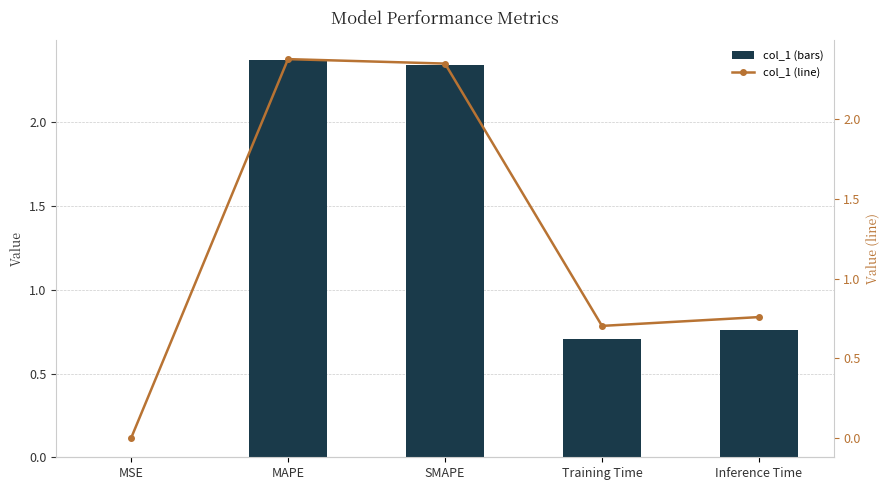

At which label is col_1 (line) closest to 1?

Inference Time